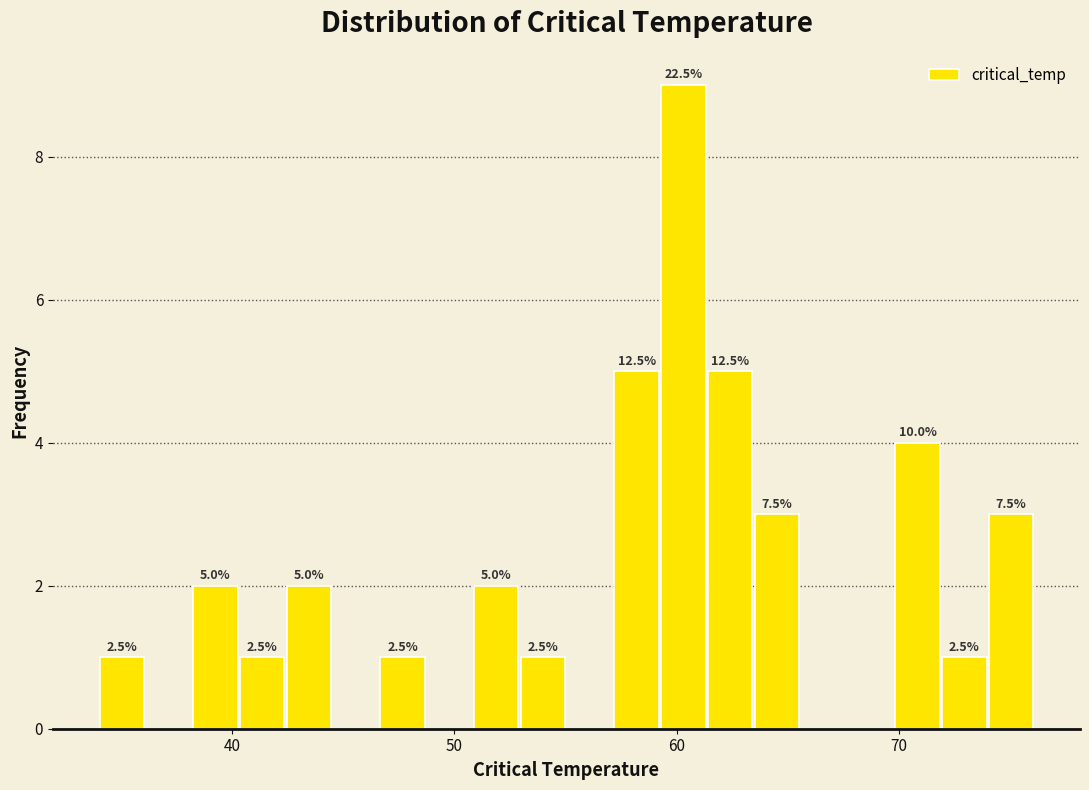

Read against the x-axis, roughly where is the centre of the tallest bar?

60